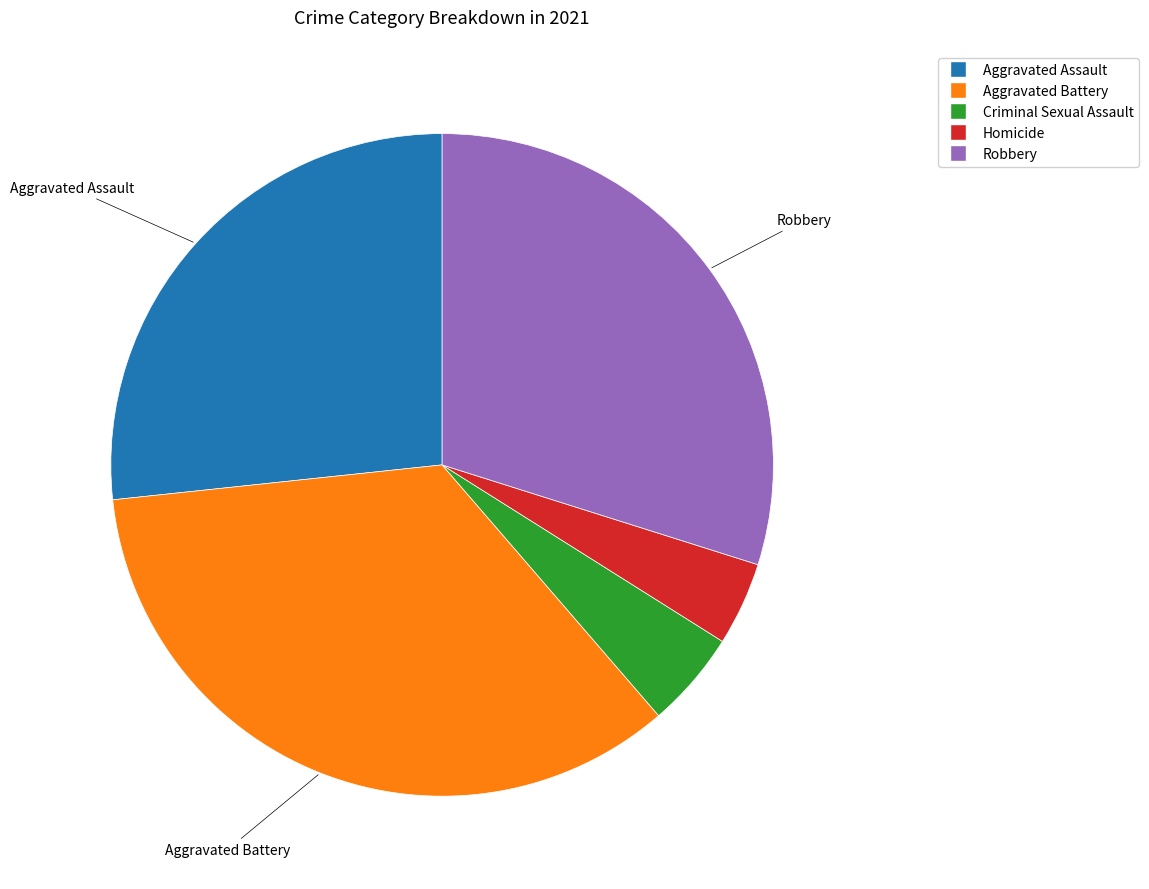

How many segments does this pie chart have?

5